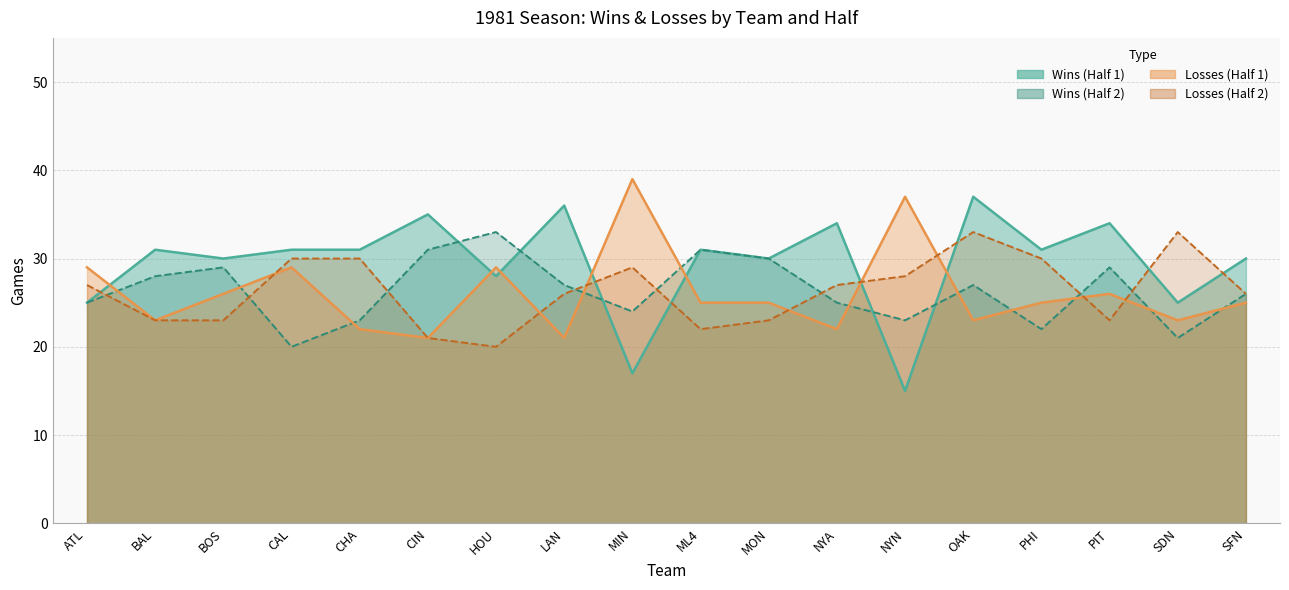

At which category does Losses (Half 2) reach its first local peak?

MIN